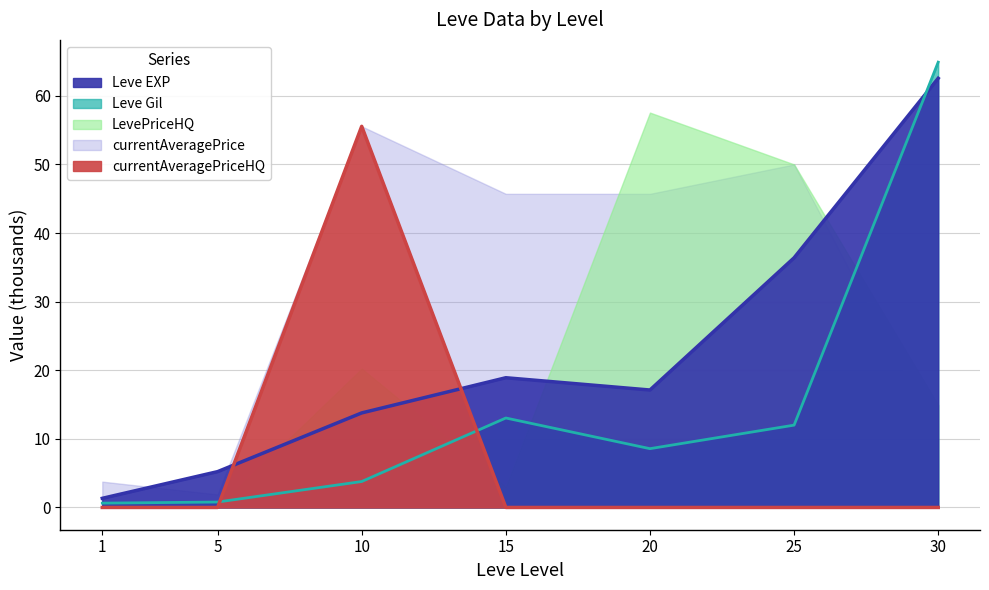

What is the sum of the Leve EXP values at 1 and 5?

6.5